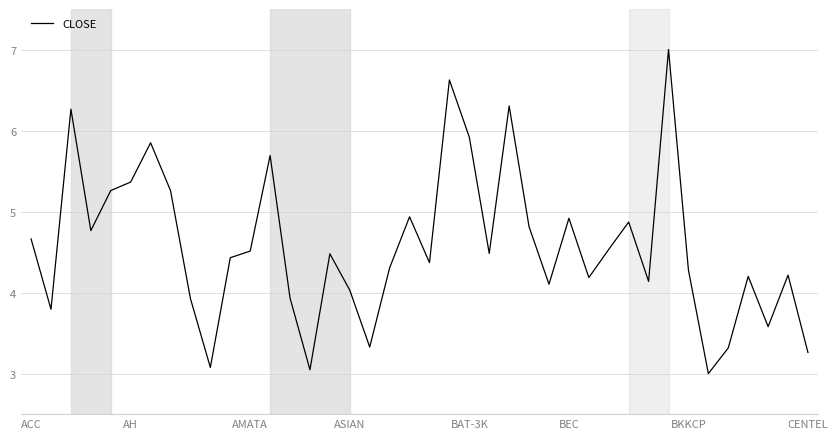

What is the difference between the maximum and minimum values?

4.0